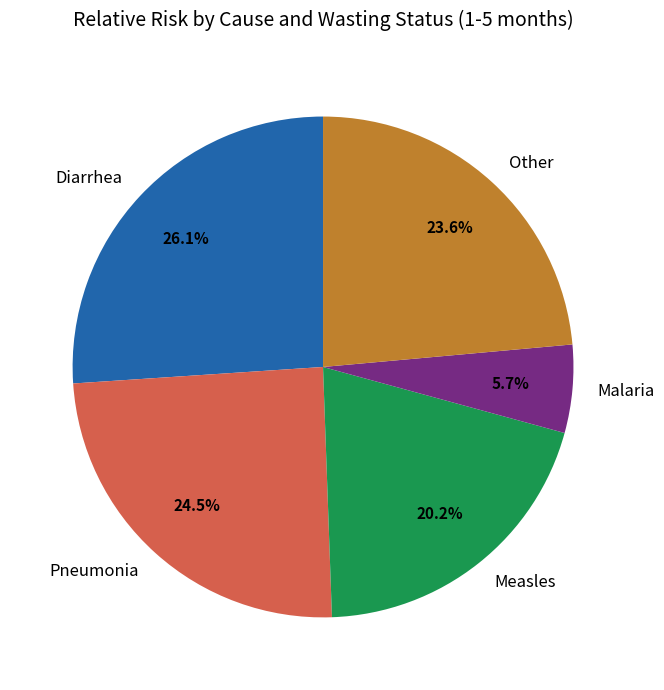

How many segments does this pie chart have?

5